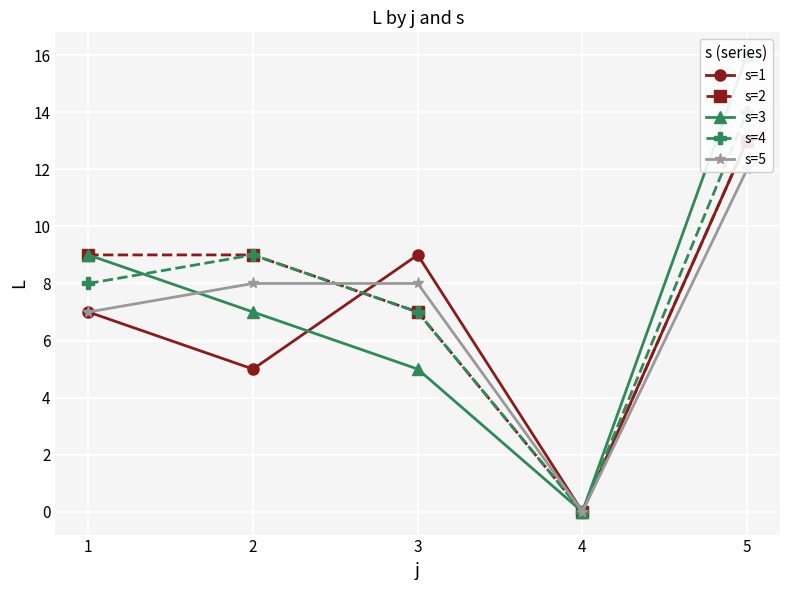

What is the difference between the maximum and second lowest values in the s=5 series?

5